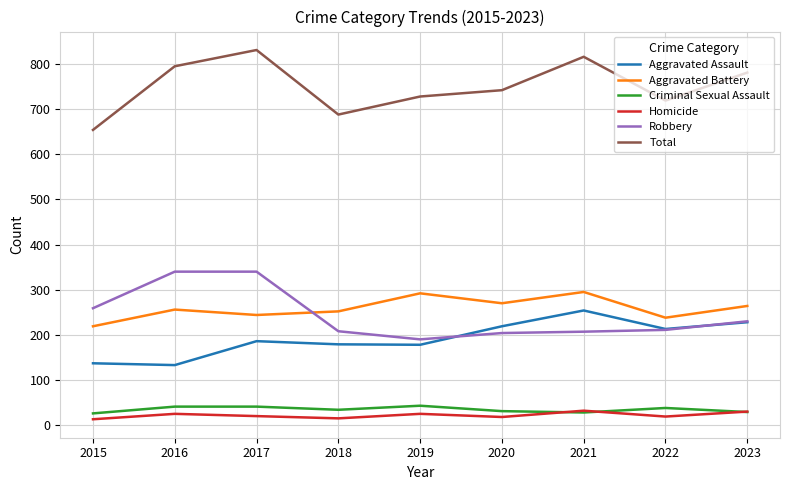

Where is the first local minimum for Robbery?

2019